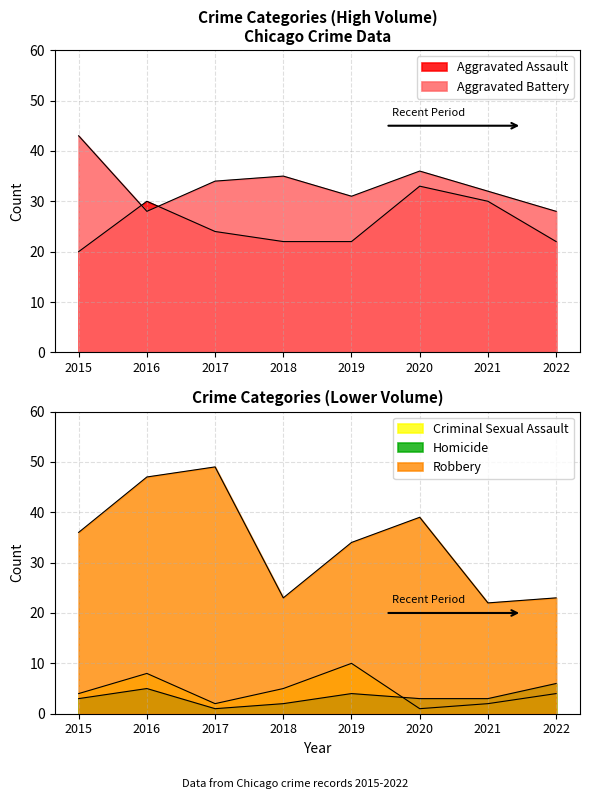

What are all the series names shown in the legend?

Aggravated Assault, Aggravated Battery, Criminal Sexual Assault, Homicide, Robbery